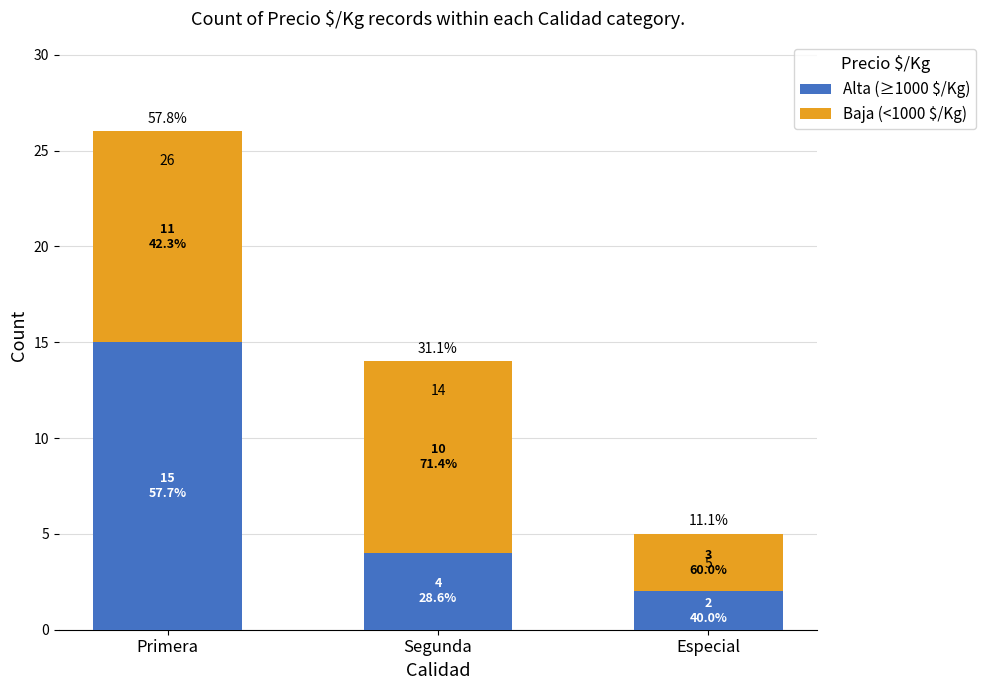

Which series changed the most between Primera and Especial?

Alta (≥1000 $/Kg)